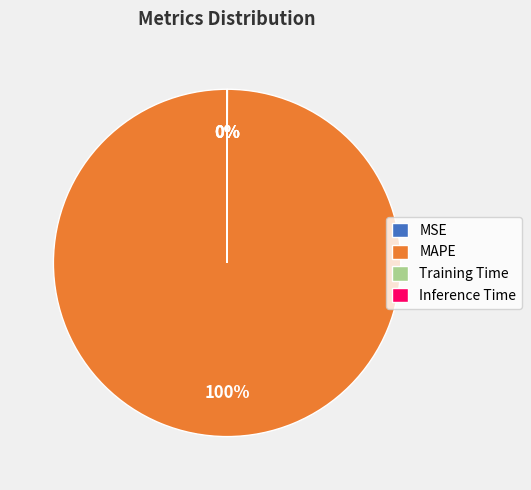

To the nearest percent, what percentage of the pie is MAPE?

100%